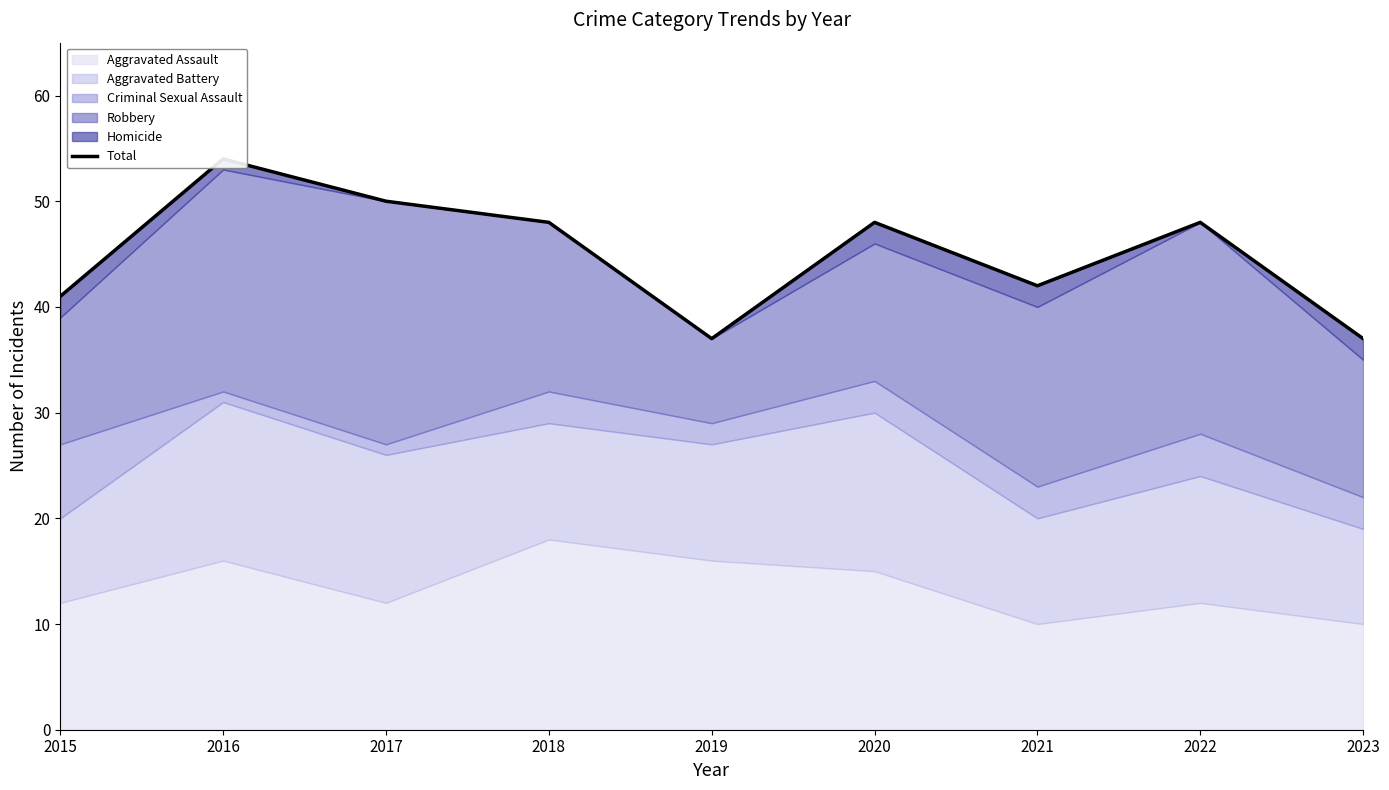

What is the average value?

45